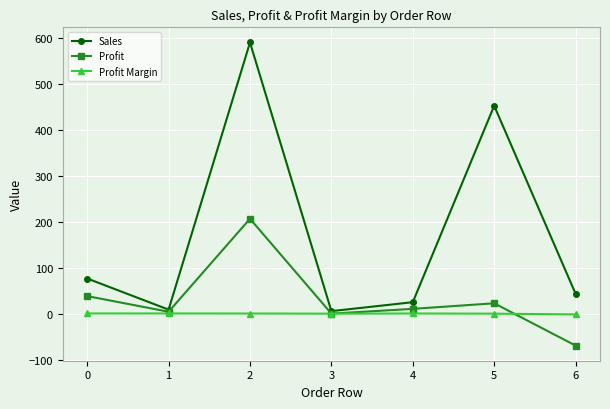

What is the value of the Profit point at the 7th from the left?

-69.4